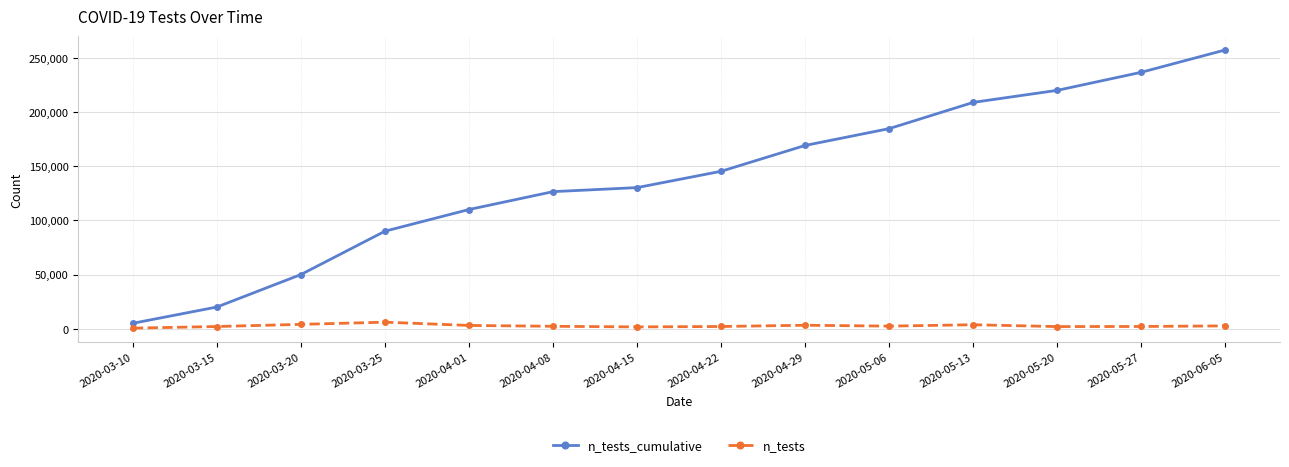

What is the total value across all series at 2020-04-15?

131863